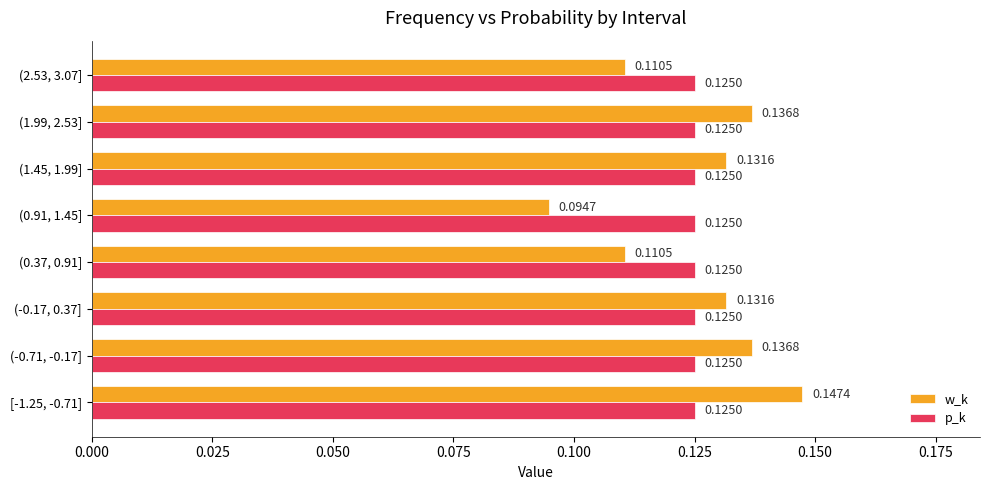

Which label corresponds to the smallest value in the chart?

(0.91, 1.45]